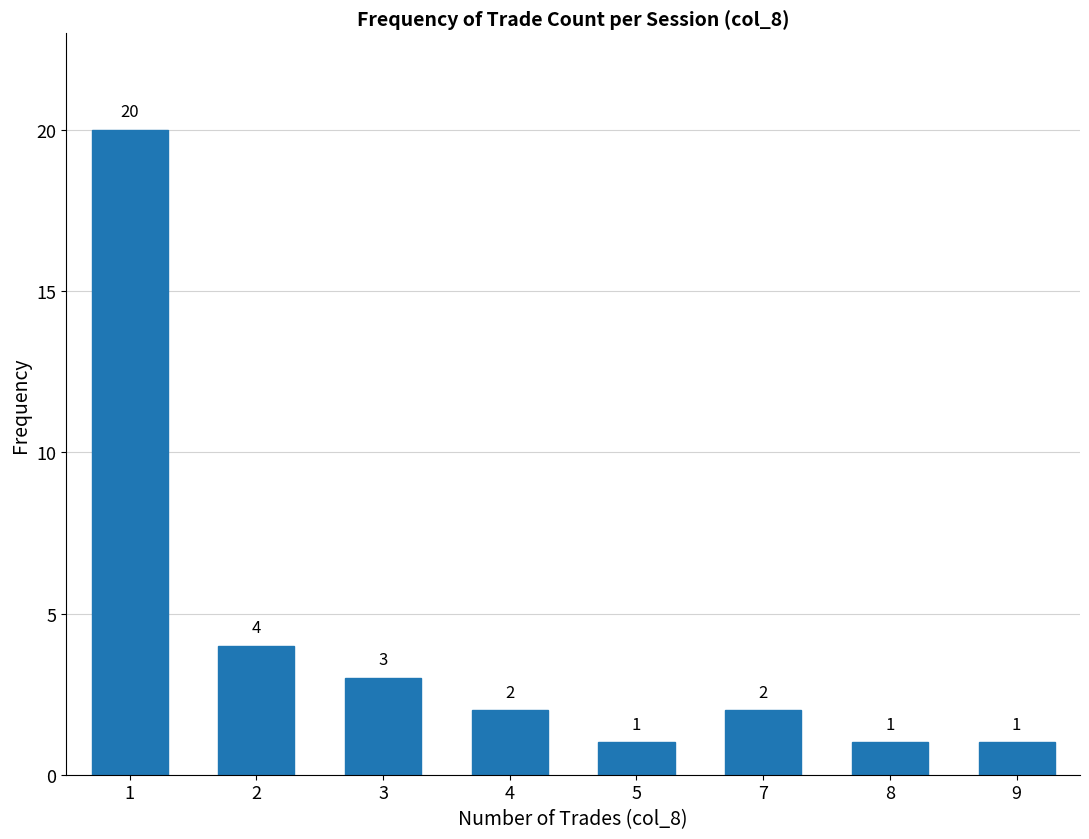

What is the change in value from 1 to 5?

-19